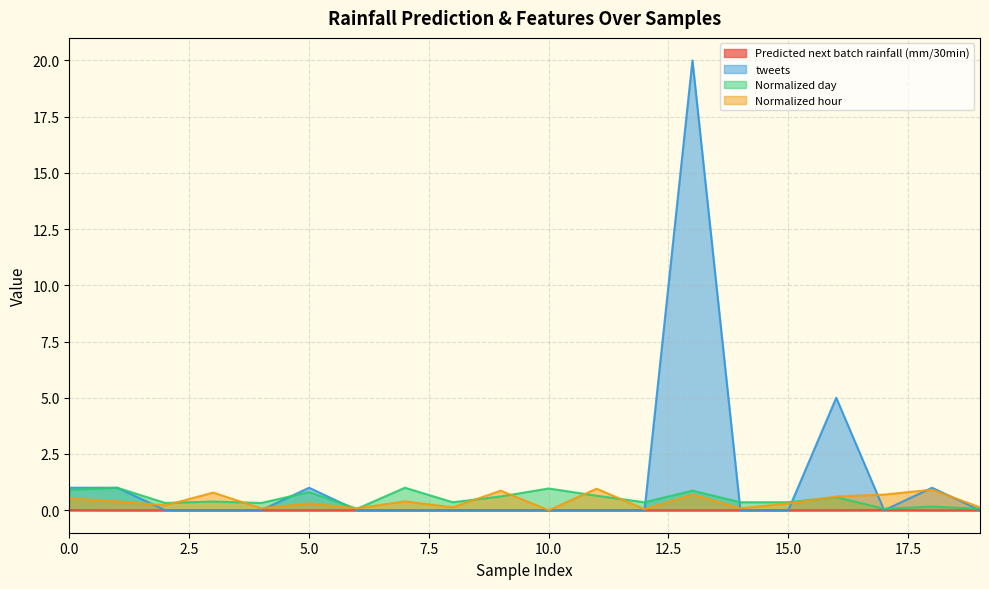

At which category does Predicted next batch rainfall (mm/30min) reach its first local valley?

4